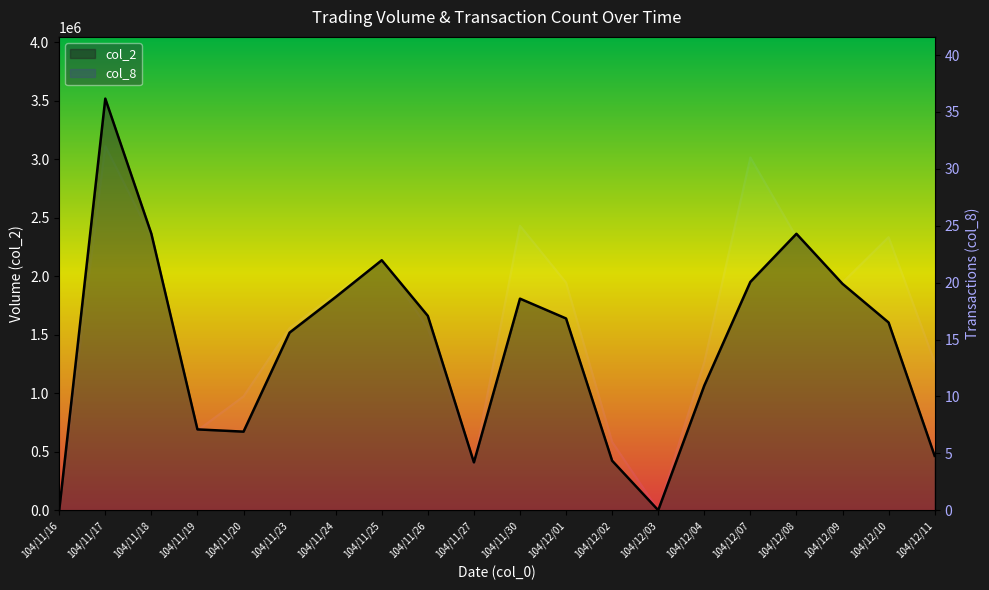

How many interior local valleys does the col_8 series have?

4